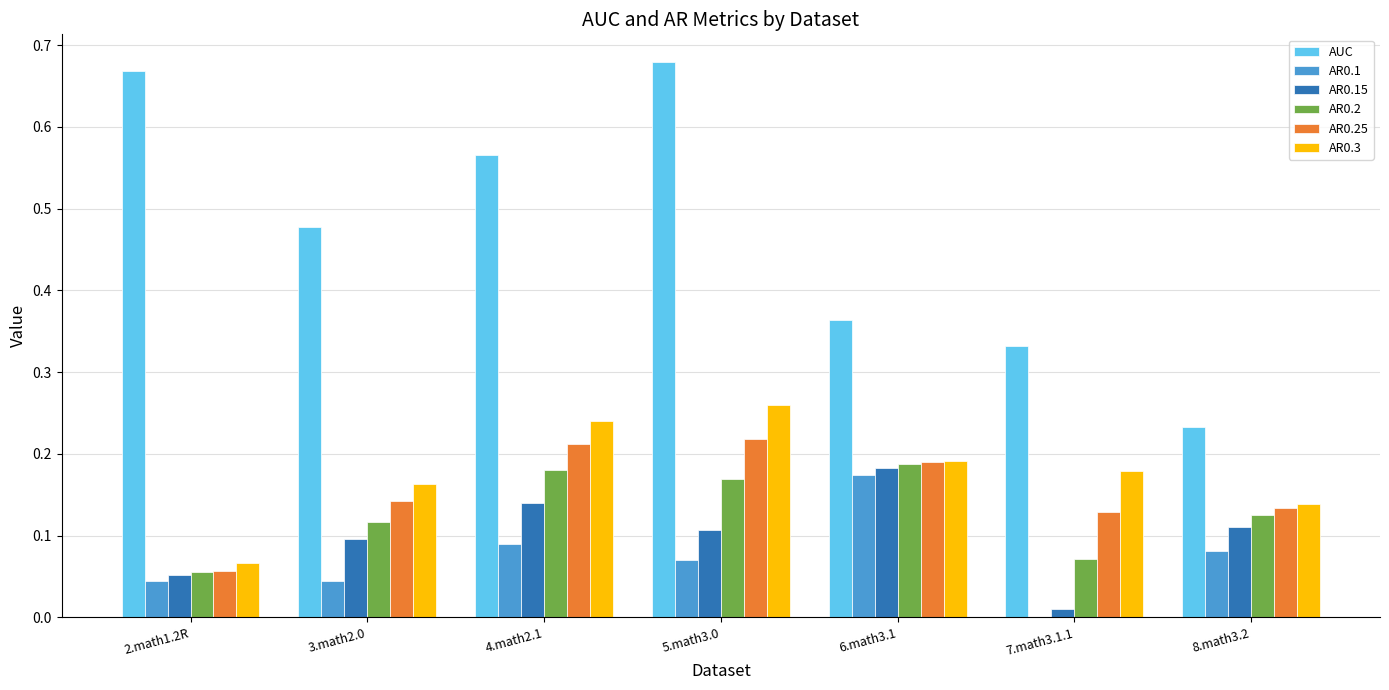

How many data points does each series have?

7